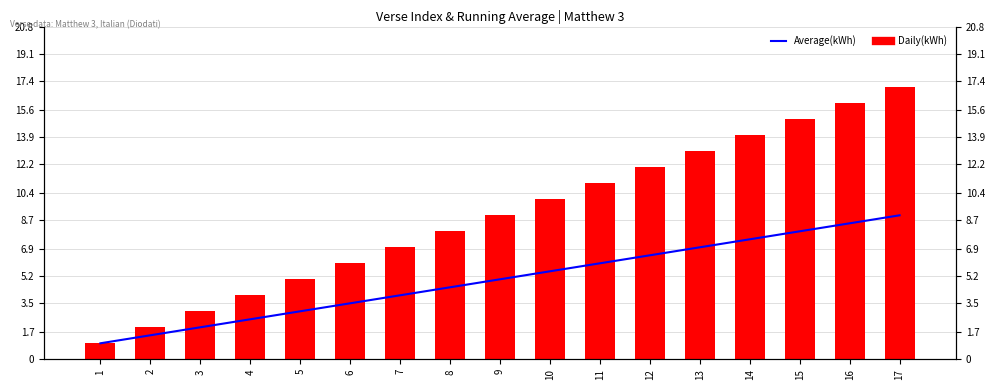

What is the value of the Average (kWh) bar at the 2nd from the left?

1.5